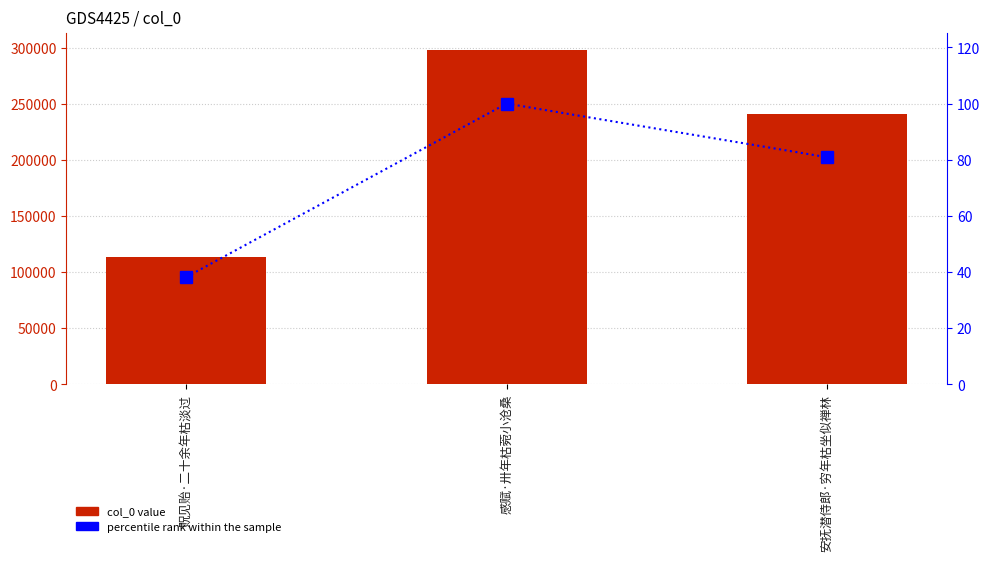

What is the label of the 1st bar from the left?

贶见贻·二十余年枯淡过